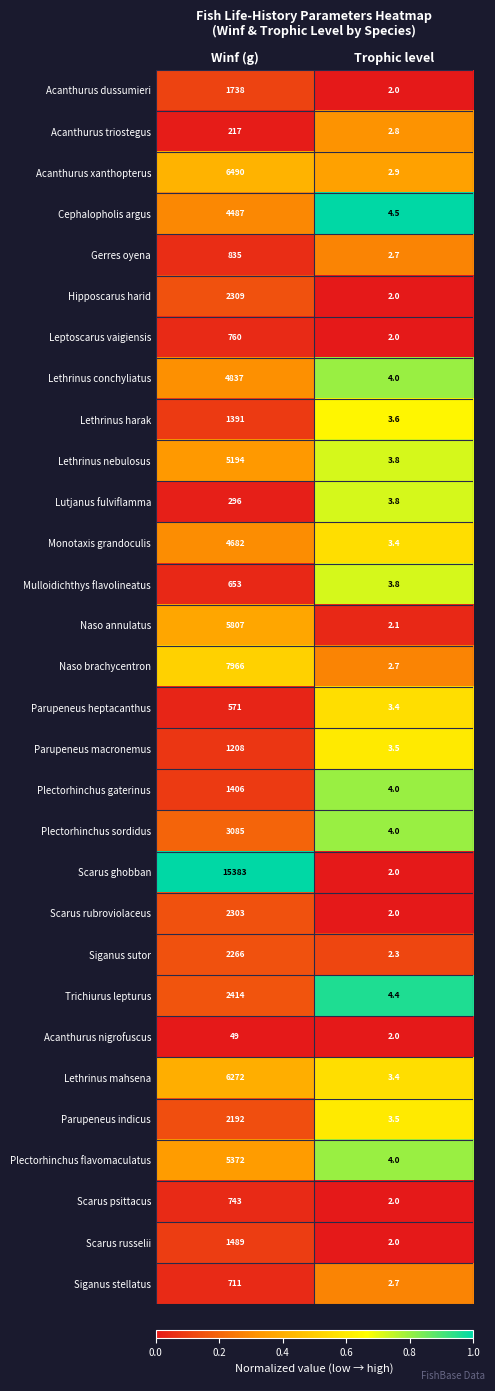

How many distinct data groups are displayed?

30